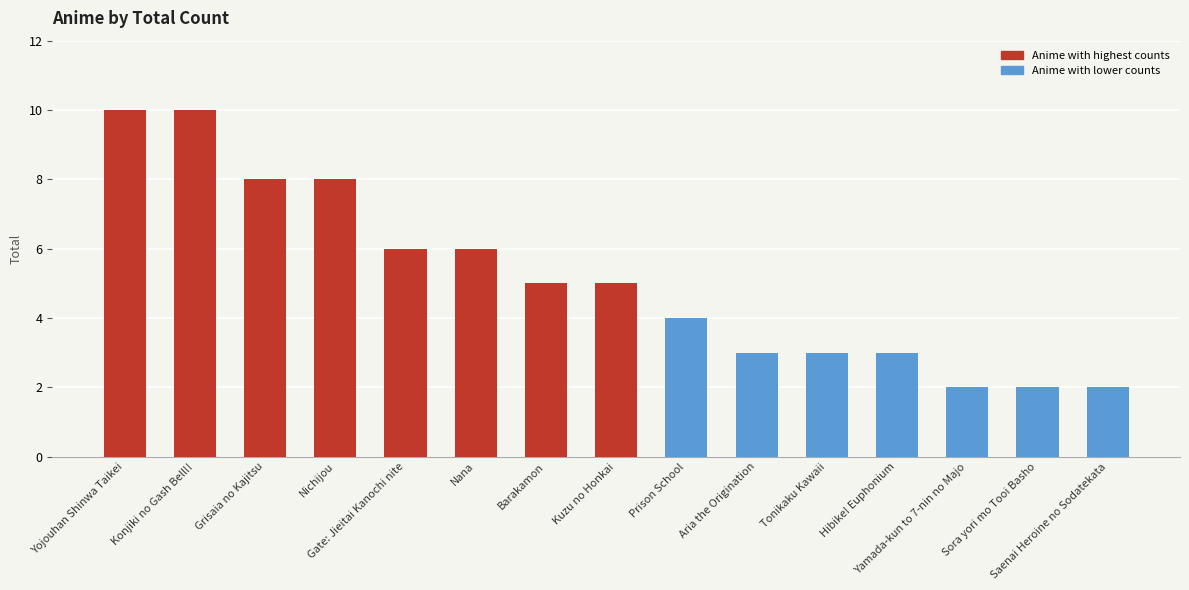

What position from the left is Saenai Heroine no Sodatekata?

15